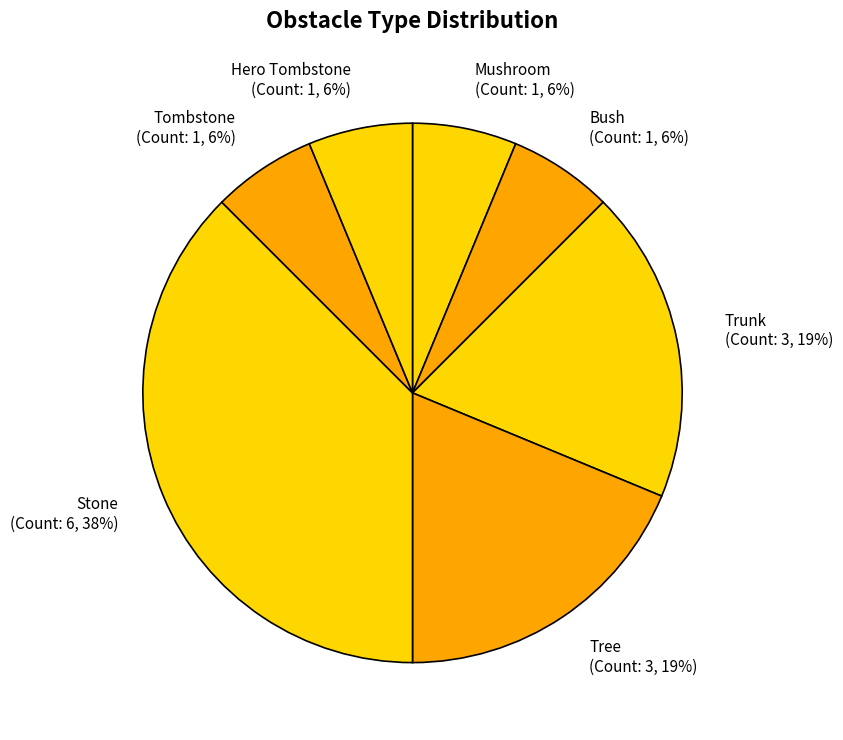

To the nearest percent, what portion does Mushroom represent?

6%